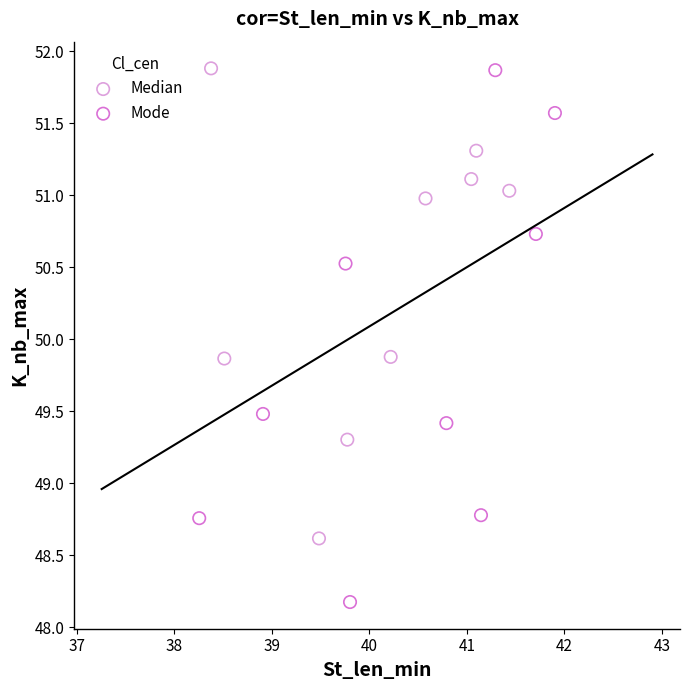

Which series reaches the minimum Y coordinate?

Mode